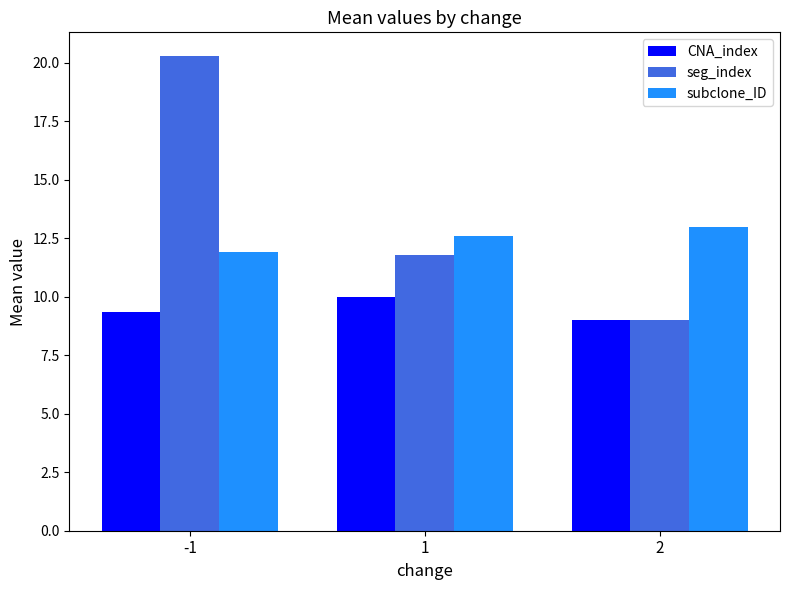

What is the total value across all series at 2?

31.0